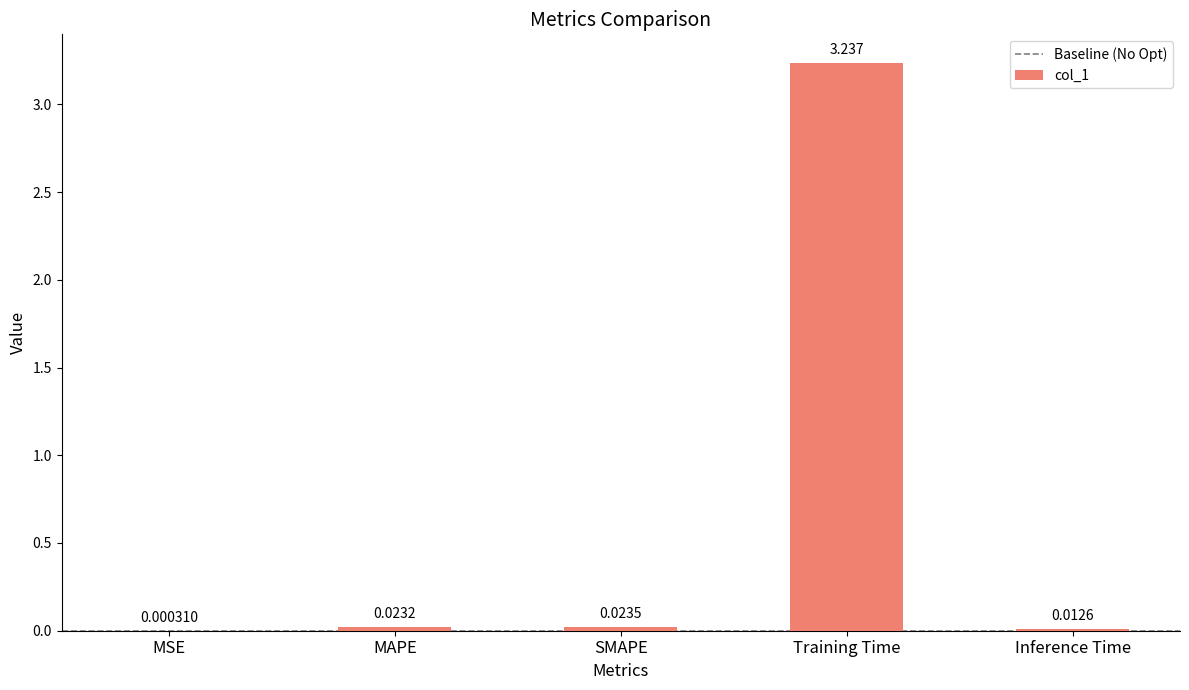

At which category does the chart reach its peak across all series?

Training Time